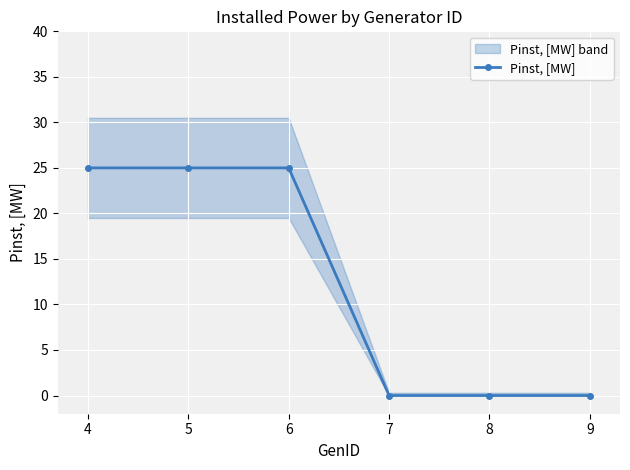

Is it true that Pinst, [MW] equals 15 at 8?

False